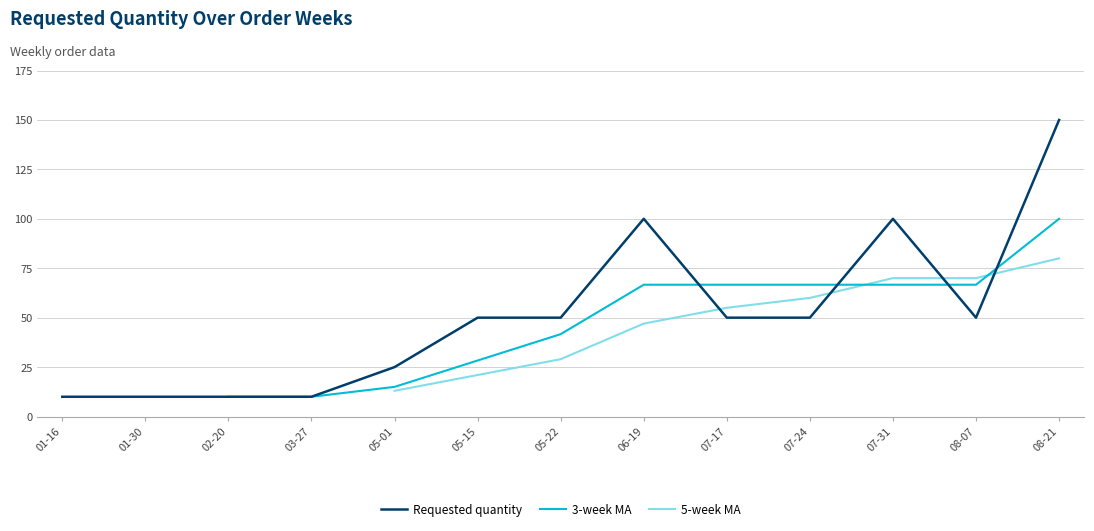

How many times do Requested quantity and 5-week MA cross each other?

4